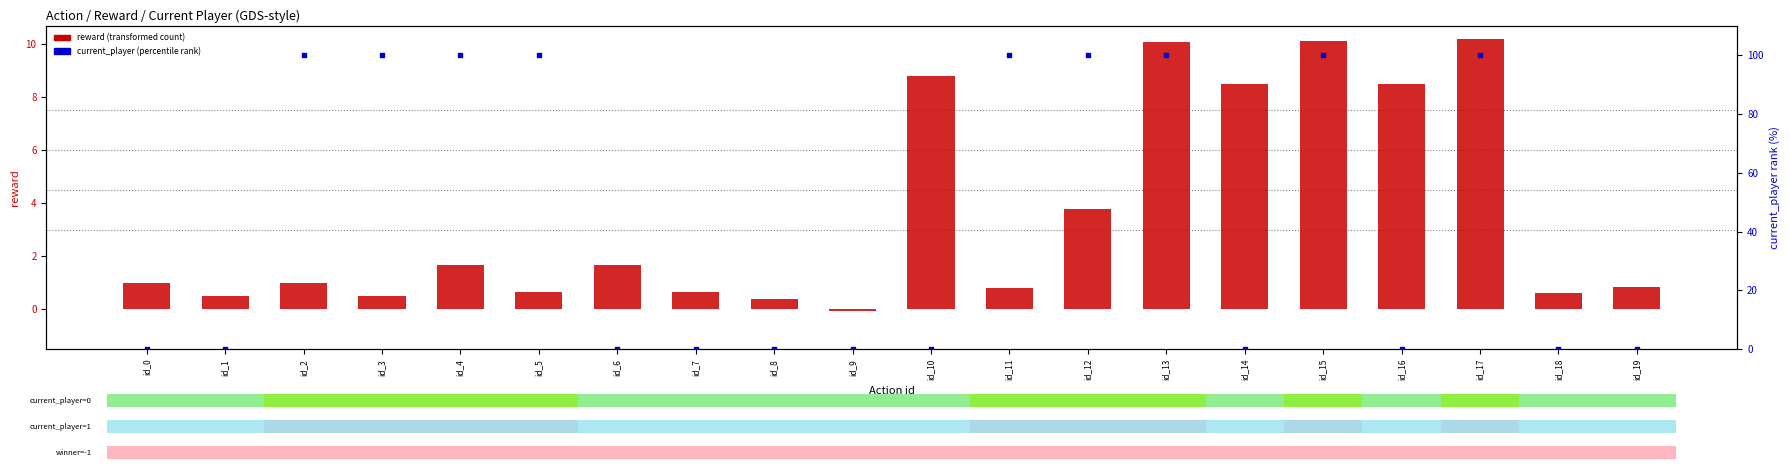

Which series reaches the minimum Y coordinate?

reward (transformed count)